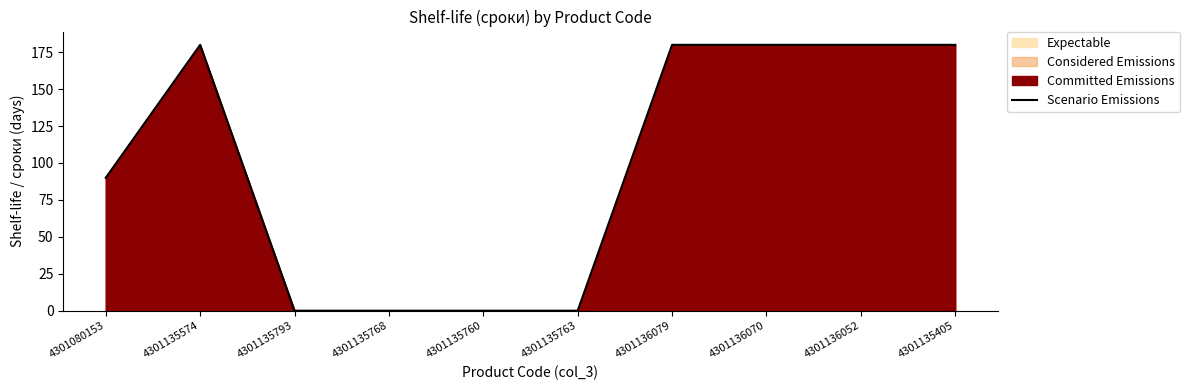

Where is the data nearest to the value 90?

4301080153